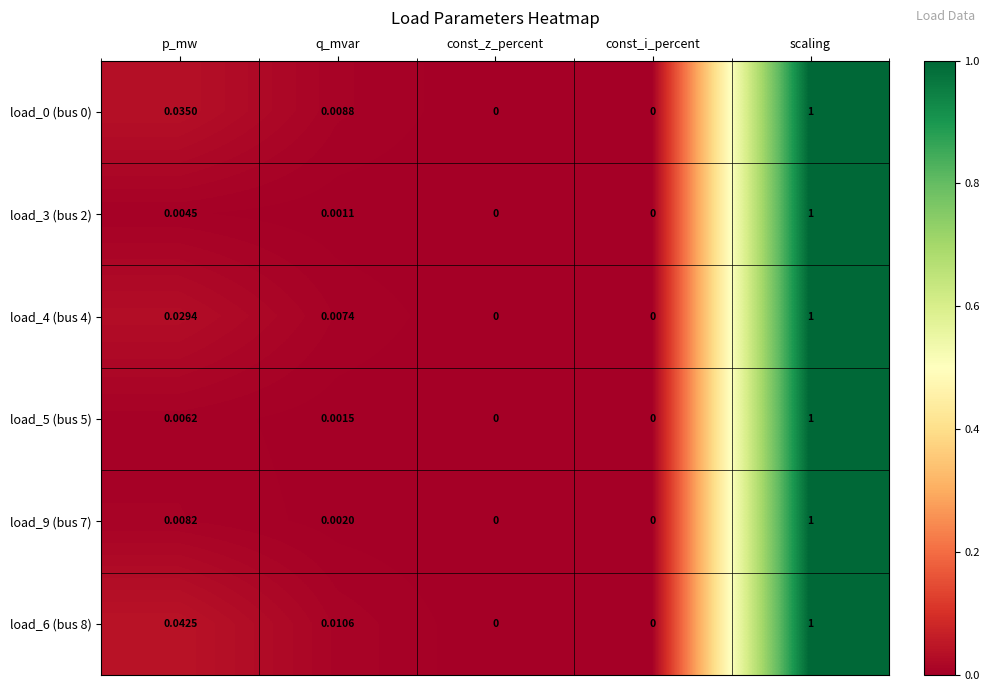

At which category is the sum across all series the highest?

scaling